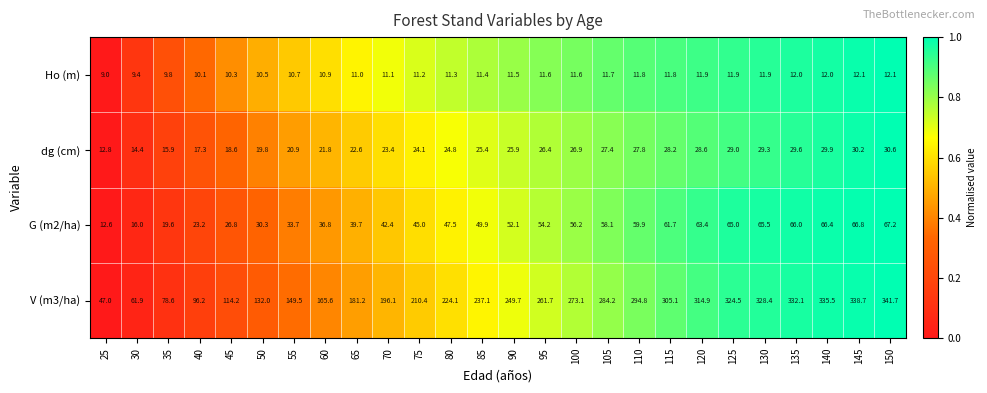

The value of dg (cm) at 50 is 35.3. True or false?

False